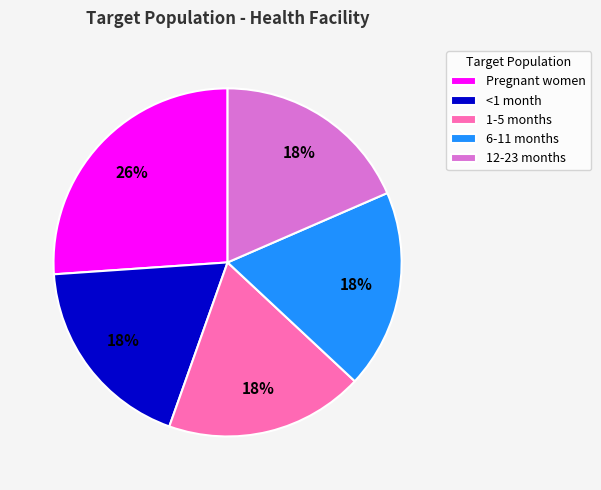

To the nearest percent, what portion does 1-5 months represent?

18%